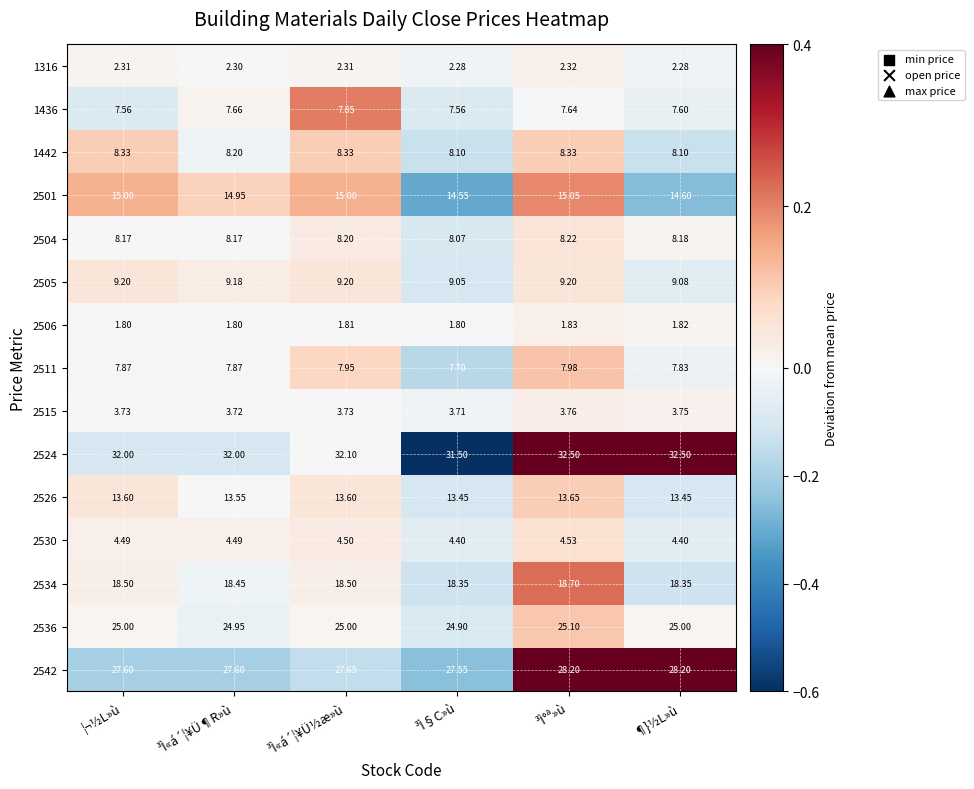

At which category is the sum across all series the highest?

³Ì°ª»ù